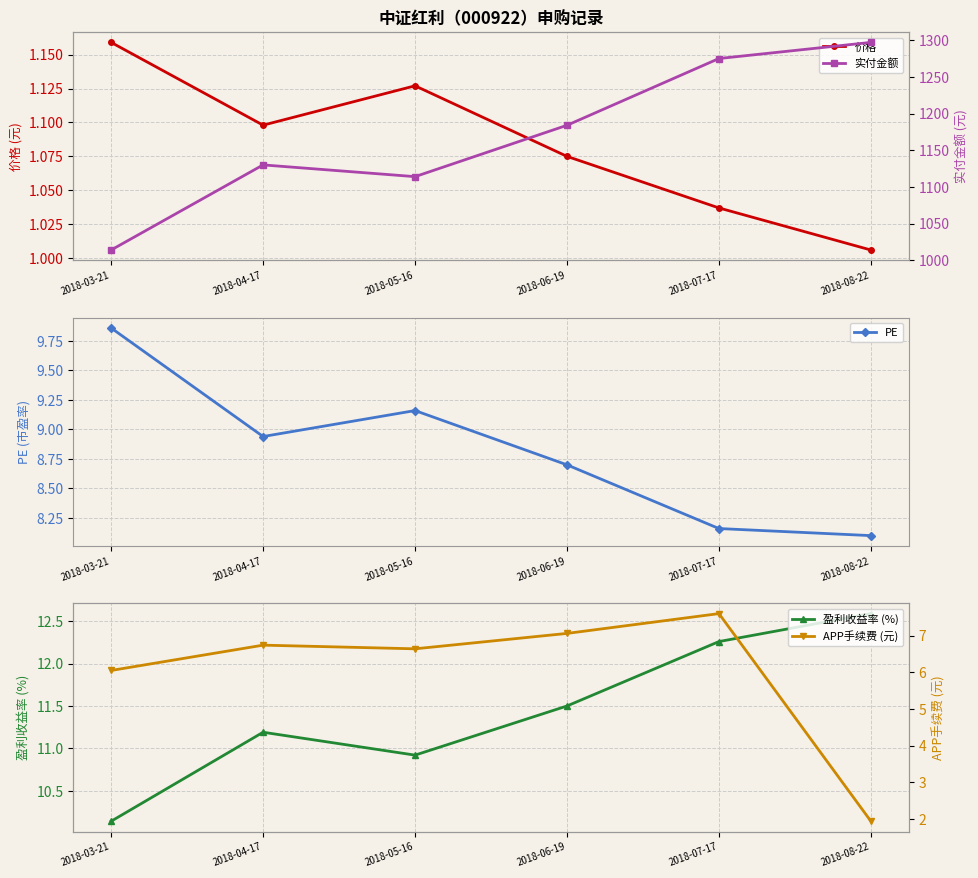

What is the difference between the APP手续费 (元) values at 2018-05-16 and 2018-03-21?

0.6